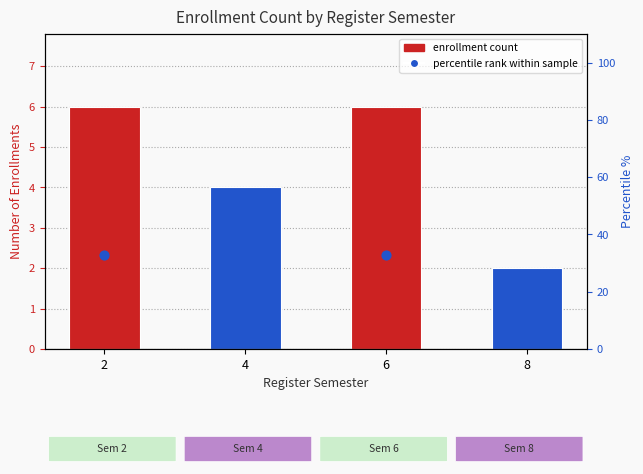

Which series contains the lowest Y value?

enrollments per semester